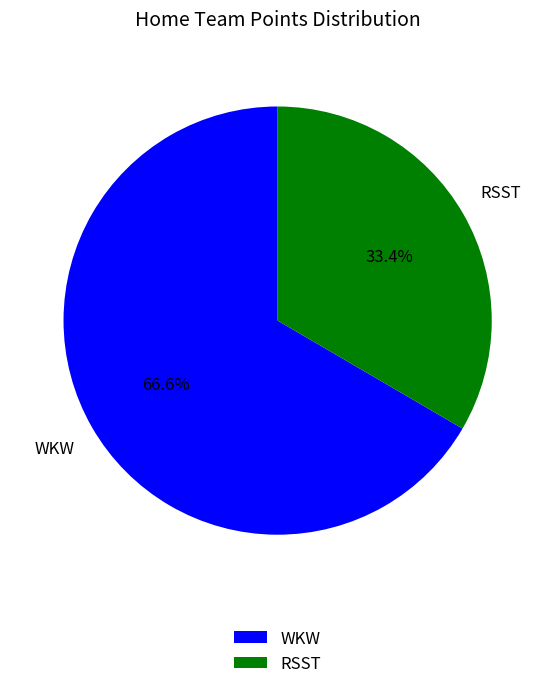

What percentage is the RSST slice, to the nearest percent?

33%